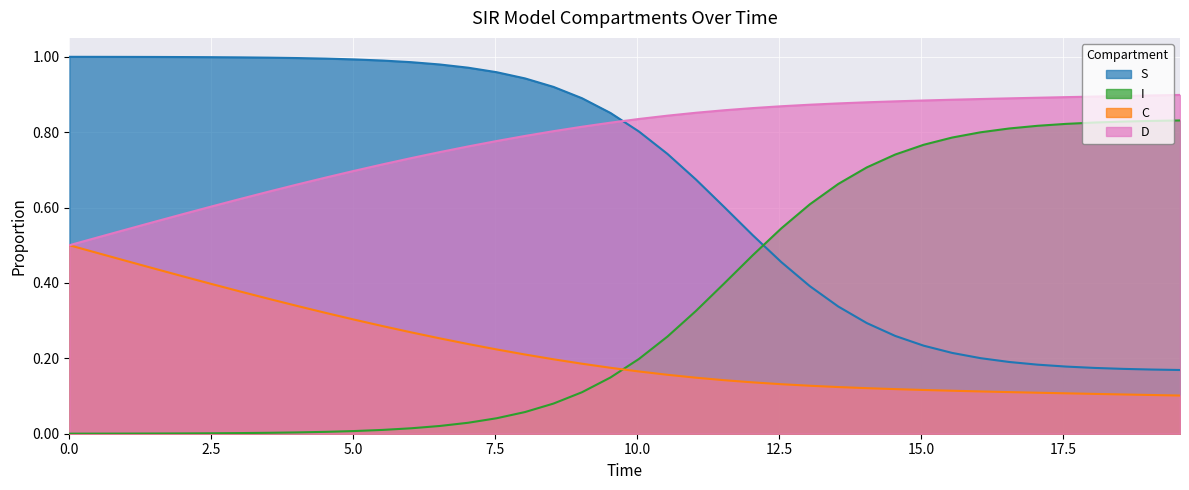

What is the average value of the D series?

0.8